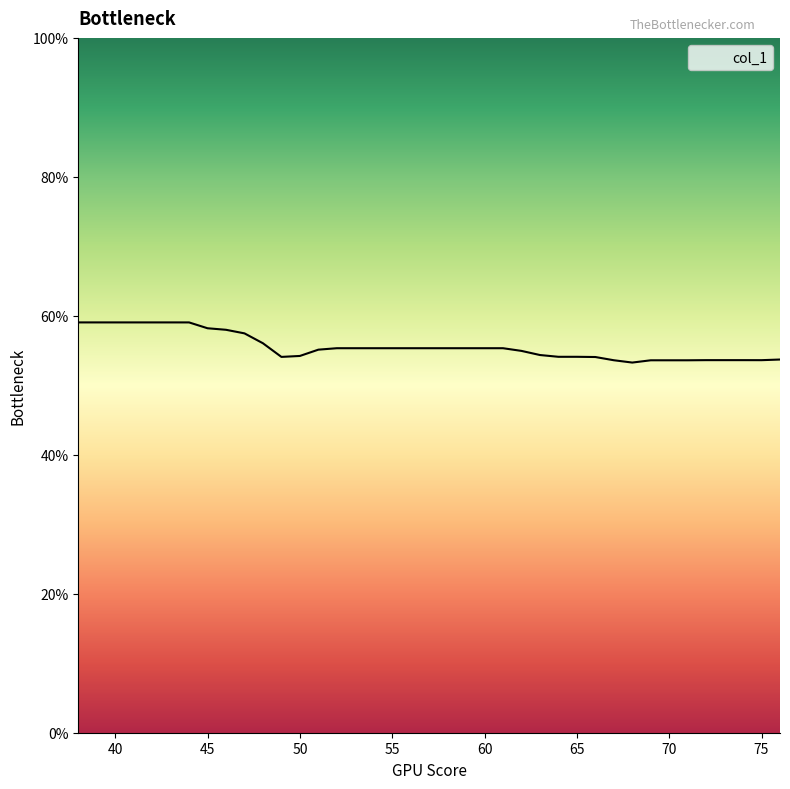

What is the difference between the maximum and minimum values?

5.8